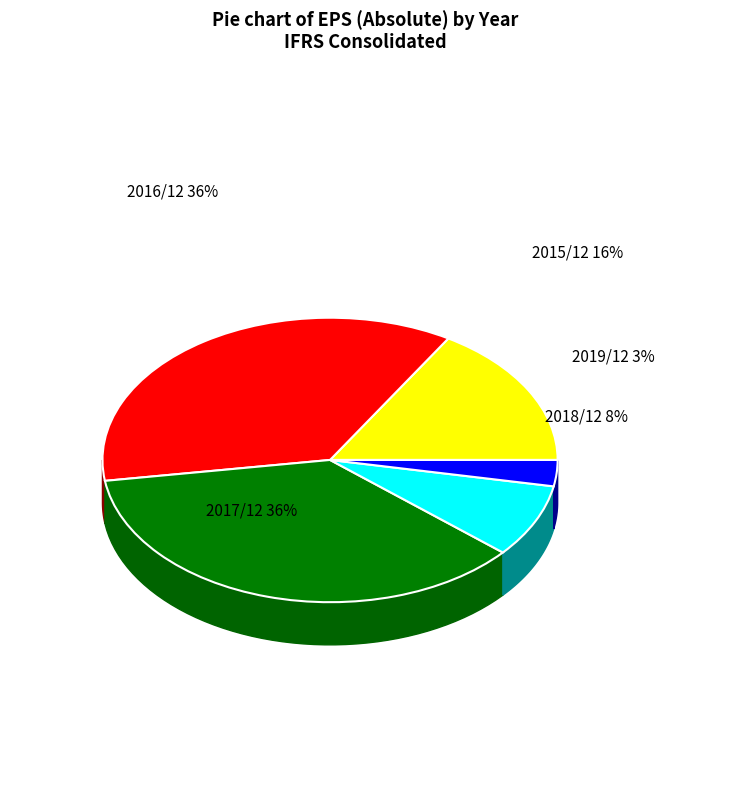

Is the sum of 2018/12 and 2016/12 greater than half?

No